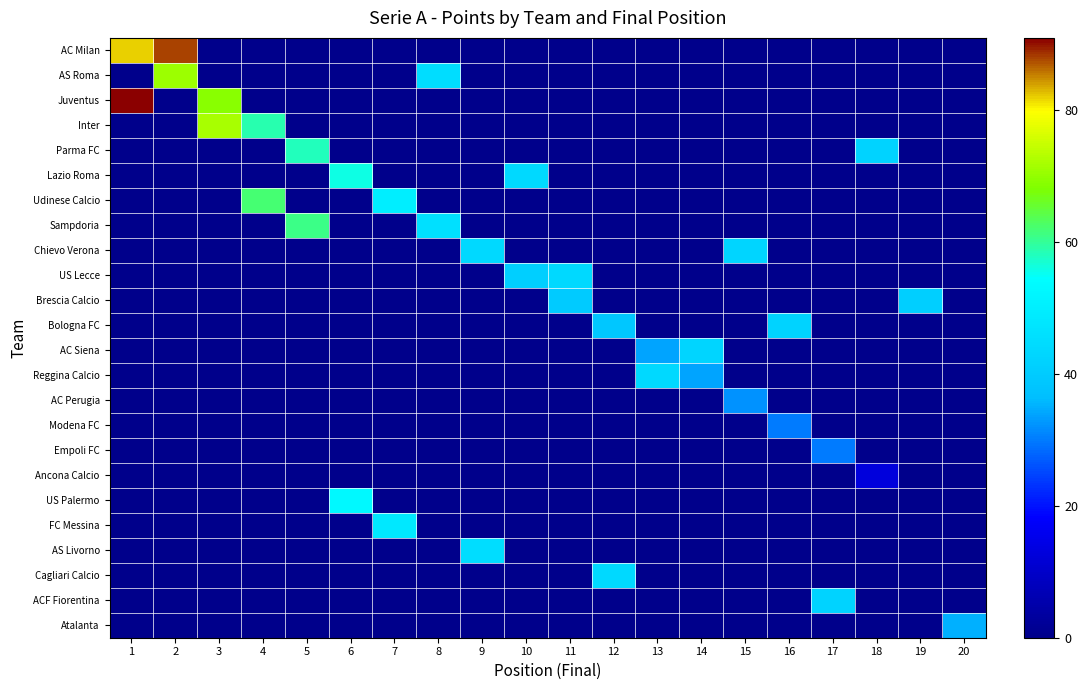

Reading left to right, what are all the values shown in this chart?

row_0: 1=82	2=88	3=0	4=0	5=0	6=0	7=0	8=0	9=0	10=0	11=0	12=0	13=0	14=0	15=0	16=0	17=0	18=0	19=0	20=0
row_1: 1=0	2=71	3=0	4=0	5=0	6=0	7=0	8=45	9=0	10=0	11=0	12=0	13=0	14=0	15=0	16=0	17=0	18=0	19=0	20=0
row_2: 1=91	2=0	3=69	4=0	5=0	6=0	7=0	8=0	9=0	10=0	11=0	12=0	13=0	14=0	15=0	16=0	17=0	18=0	19=0	20=0
row_3: 1=0	2=0	3=72	4=59	5=0	6=0	7=0	8=0	9=0	10=0	11=0	12=0	13=0	14=0	15=0	16=0	17=0	18=0	19=0	20=0
row_4: 1=0	2=0	3=0	4=0	5=58	6=0	7=0	8=0	9=0	10=0	11=0	12=0	13=0	14=0	15=0	16=0	17=0	18=42	19=0	20=0
row_5: 1=0	2=0	3=0	4=0	5=0	6=56	7=0	8=0	9=0	10=44	11=0	12=0	13=0	14=0	15=0	16=0	17=0	18=0	19=0	20=0
row_6: 1=0	2=0	3=0	4=62	5=0	6=0	7=50	8=0	9=0	10=0	11=0	12=0	13=0	14=0	15=0	16=0	17=0	18=0	19=0	20=0
row_7: 1=0	2=0	3=0	4=0	5=61	6=0	7=0	8=46	9=0	10=0	11=0	12=0	13=0	14=0	15=0	16=0	17=0	18=0	19=0	20=0
row_8: 1=0	2=0	3=0	4=0	5=0	6=0	7=0	8=0	9=44	10=0	11=0	12=0	13=0	14=0	15=43	16=0	17=0	18=0	19=0	20=0
row_9: 1=0	2=0	3=0	4=0	5=0	6=0	7=0	8=0	9=0	10=41	11=44	12=0	13=0	14=0	15=0	16=0	17=0	18=0	19=0	20=0
row_10: 1=0	2=0	3=0	4=0	5=0	6=0	7=0	8=0	9=0	10=0	11=40	12=0	13=0	14=0	15=0	16=0	17=0	18=0	19=41	20=0
row_11: 1=0	2=0	3=0	4=0	5=0	6=0	7=0	8=0	9=0	10=0	11=0	12=39	13=0	14=0	15=0	16=42	17=0	18=0	19=0	20=0
row_12: 1=0	2=0	3=0	4=0	5=0	6=0	7=0	8=0	9=0	10=0	11=0	12=0	13=34	14=43	15=0	16=0	17=0	18=0	19=0	20=0
row_13: 1=0	2=0	3=0	4=0	5=0	6=0	7=0	8=0	9=0	10=0	11=0	12=0	13=44	14=34	15=0	16=0	17=0	18=0	19=0	20=0
row_14: 1=0	2=0	3=0	4=0	5=0	6=0	7=0	8=0	9=0	10=0	11=0	12=0	13=0	14=0	15=32	16=0	17=0	18=0	19=0	20=0
row_15: 1=0	2=0	3=0	4=0	5=0	6=0	7=0	8=0	9=0	10=0	11=0	12=0	13=0	14=0	15=0	16=30	17=0	18=0	19=0	20=0
row_16: 1=0	2=0	3=0	4=0	5=0	6=0	7=0	8=0	9=0	10=0	11=0	12=0	13=0	14=0	15=0	16=0	17=30	18=0	19=0	20=0
row_17: 1=0	2=0	3=0	4=0	5=0	6=0	7=0	8=0	9=0	10=0	11=0	12=0	13=0	14=0	15=0	16=0	17=0	18=13	19=0	20=0
row_18: 1=0	2=0	3=0	4=0	5=0	6=53	7=0	8=0	9=0	10=0	11=0	12=0	13=0	14=0	15=0	16=0	17=0	18=0	19=0	20=0
row_19: 1=0	2=0	3=0	4=0	5=0	6=0	7=48	8=0	9=0	10=0	11=0	12=0	13=0	14=0	15=0	16=0	17=0	18=0	19=0	20=0
row_20: 1=0	2=0	3=0	4=0	5=0	6=0	7=0	8=0	9=45	10=0	11=0	12=0	13=0	14=0	15=0	16=0	17=0	18=0	19=0	20=0
row_21: 1=0	2=0	3=0	4=0	5=0	6=0	7=0	8=0	9=0	10=0	11=0	12=44	13=0	14=0	15=0	16=0	17=0	18=0	19=0	20=0
row_22: 1=0	2=0	3=0	4=0	5=0	6=0	7=0	8=0	9=0	10=0	11=0	12=0	13=0	14=0	15=0	16=0	17=42	18=0	19=0	20=0
row_23: 1=0	2=0	3=0	4=0	5=0	6=0	7=0	8=0	9=0	10=0	11=0	12=0	13=0	14=0	15=0	16=0	17=0	18=0	19=0	20=35